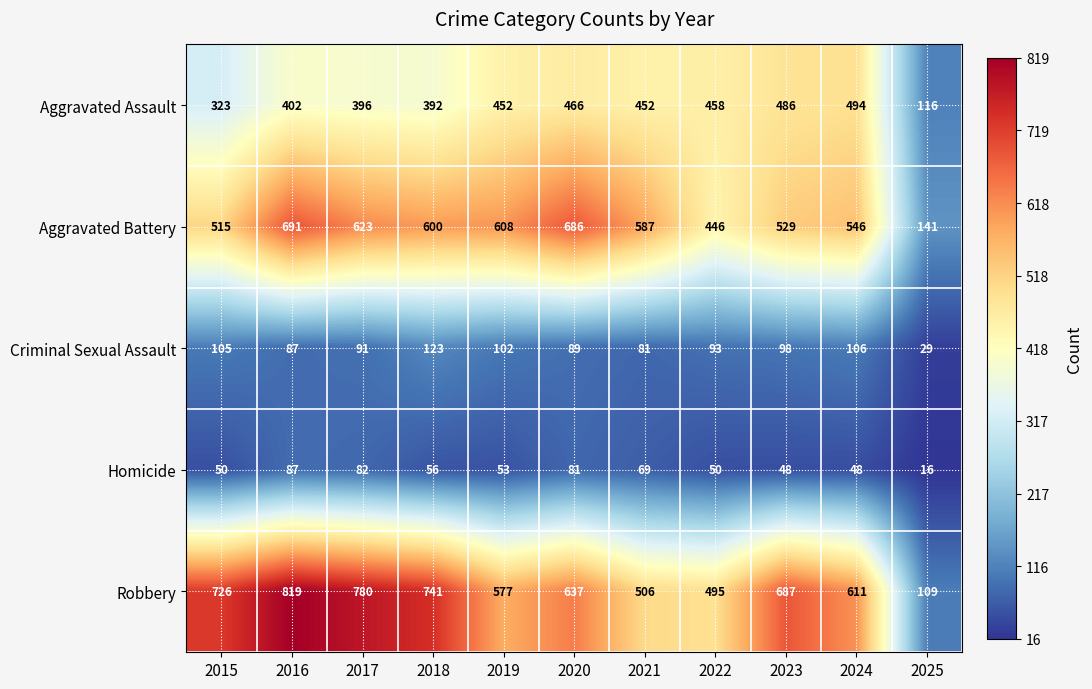

What is the difference between the Aggravated Battery values at 2018 and 2022?

154